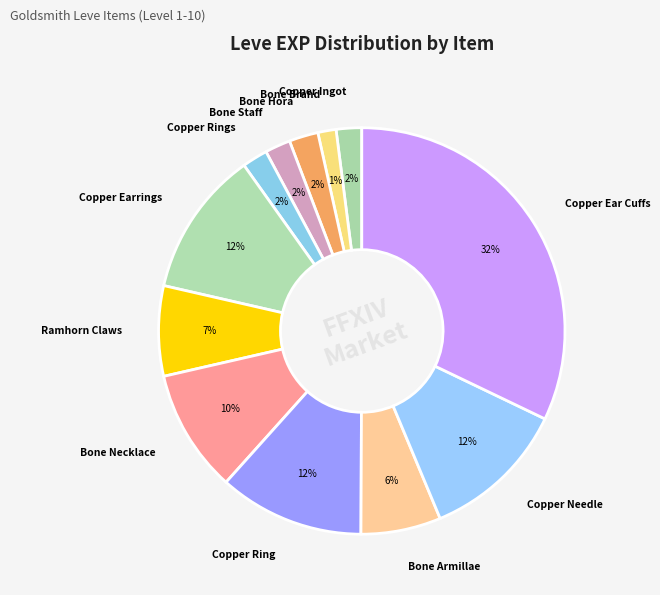

Approximately how many times larger is the value at Copper Rings compared to Copper Ingot?

1.0